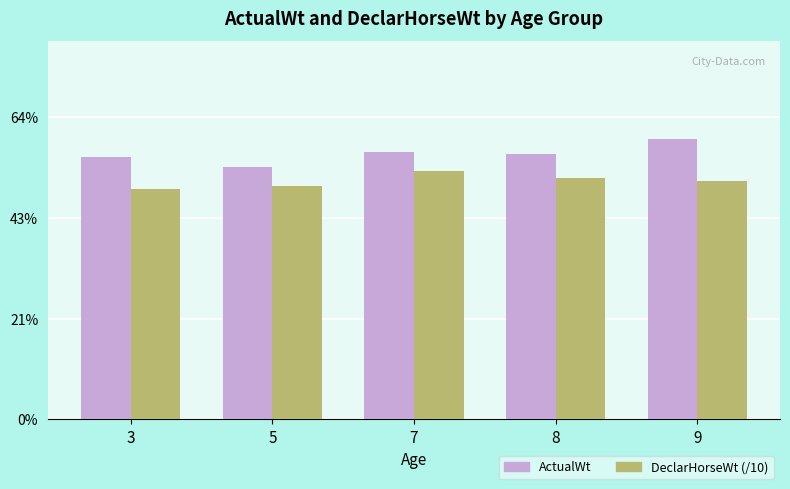

Are the bars horizontal?

No